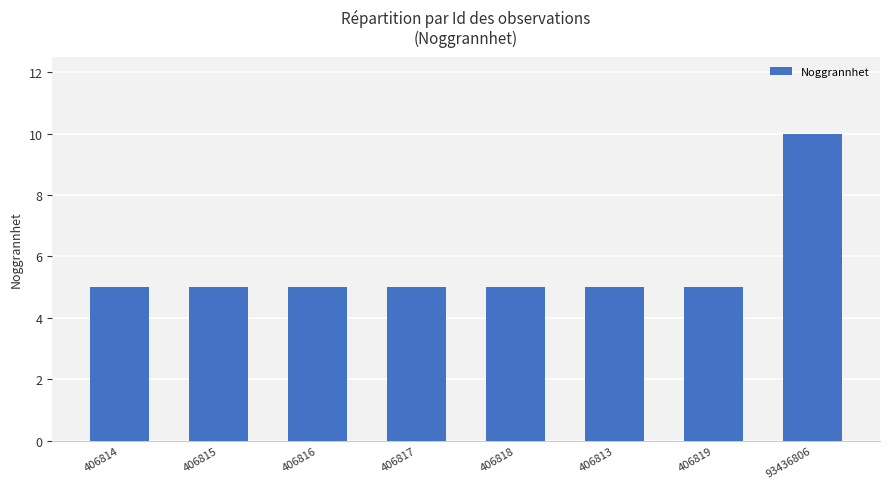

What is the greatest value displayed?

10